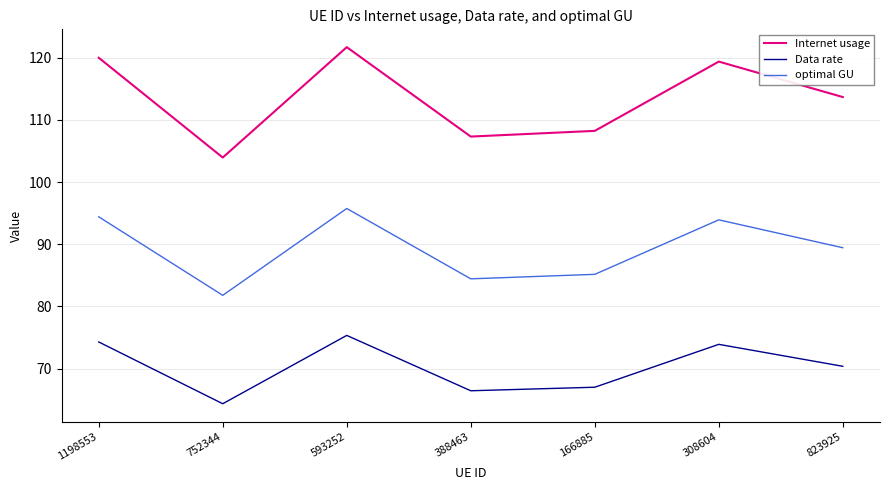

Count the number of data series in this chart.

3